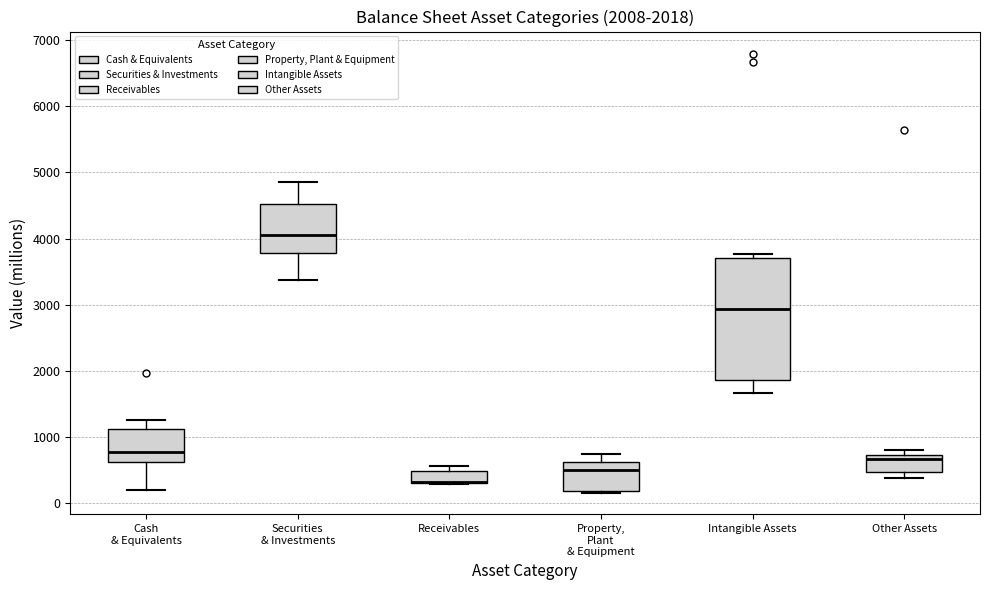

Which box is the tallest, from its lower edge to its upper edge?

Intangible Assets